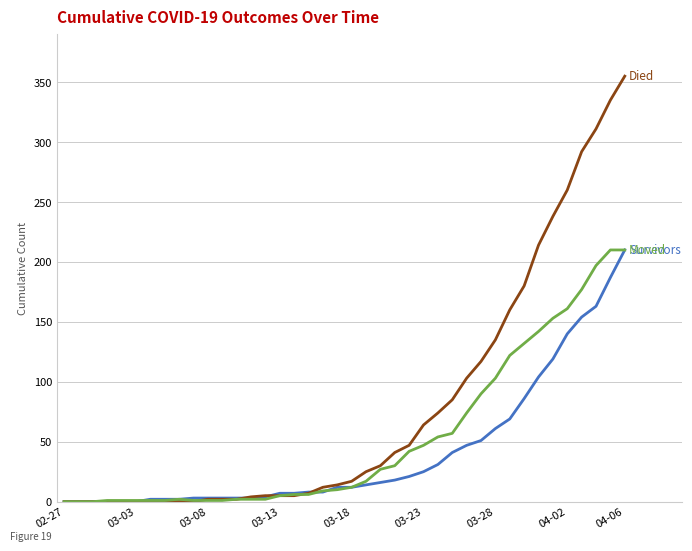

What is the maximum value shown in the chart?

355